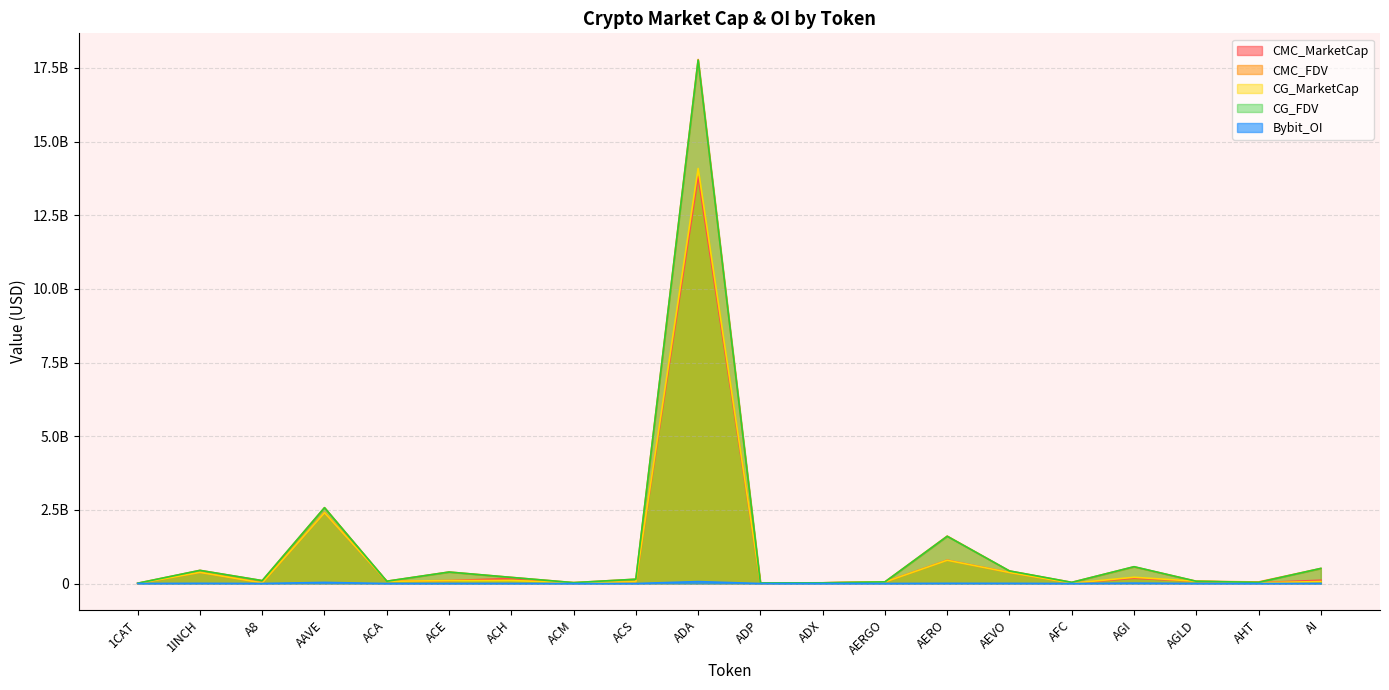

Where is the first local maximum for CG_FDV?

1INCH